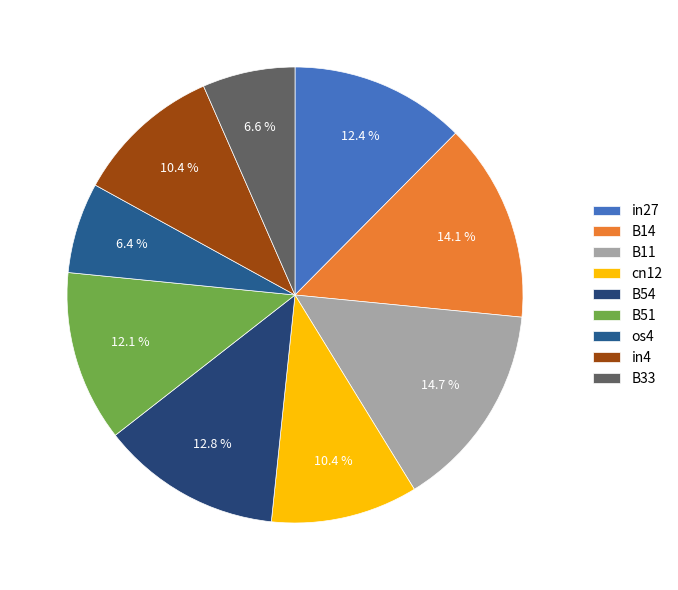

What percentage is NOT represented by B51?

87.9%